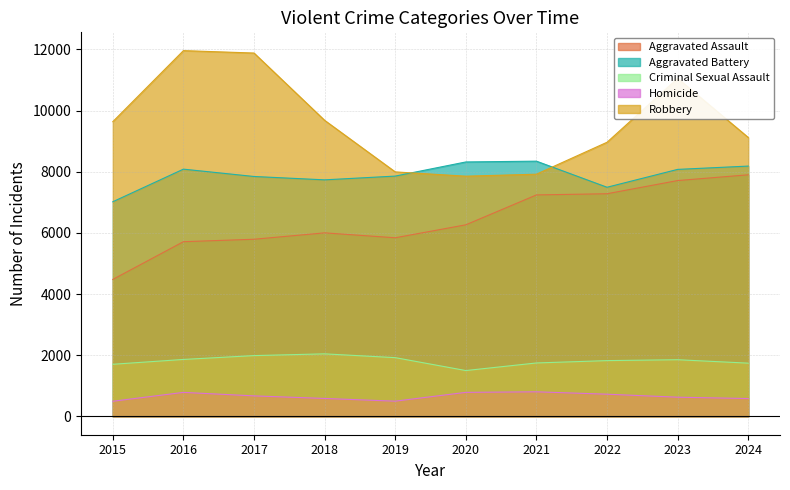

What is the value of the Aggravated Battery point at the 7th from the left?

8346